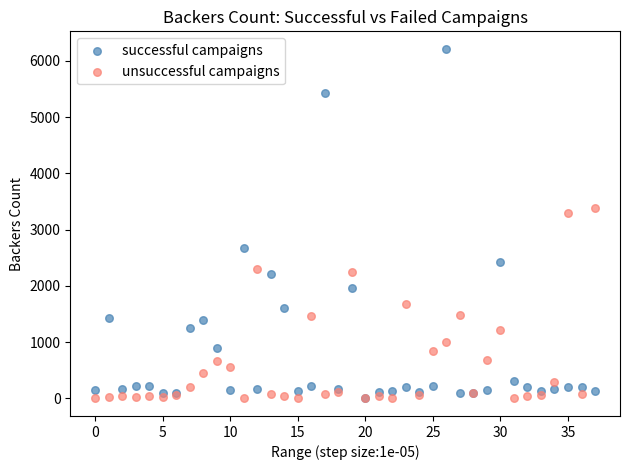

Across all series, what Y value is closest to 3106?

3304